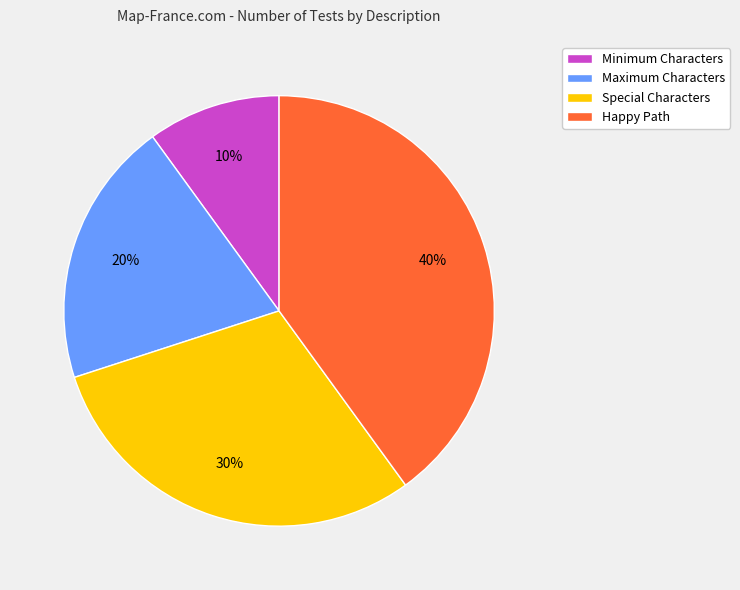

How many segments does this pie chart have?

4